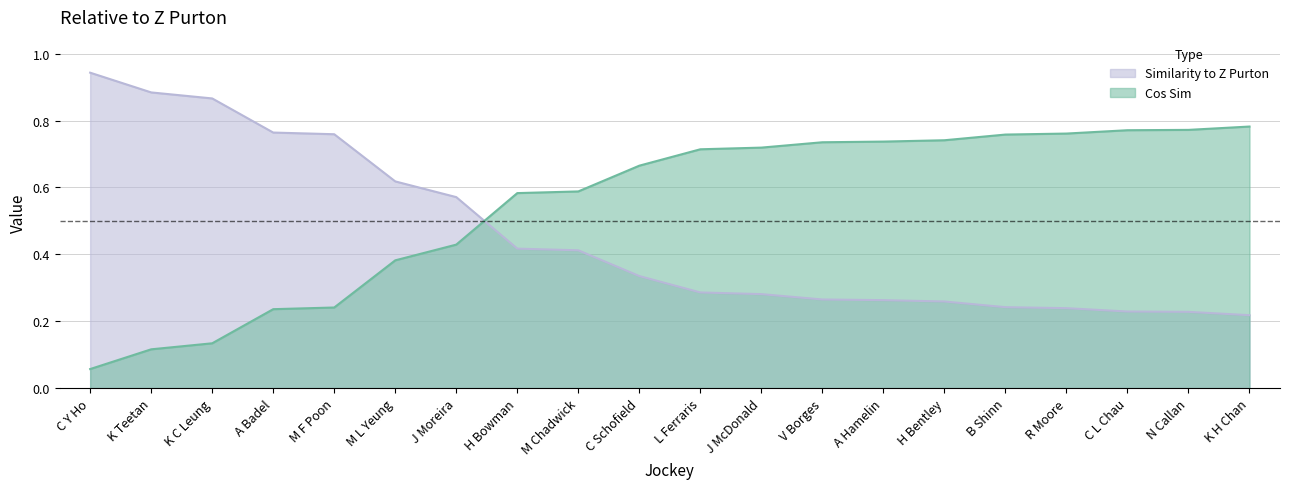

Between N Callan and C Schofield, which is larger?

C Schofield